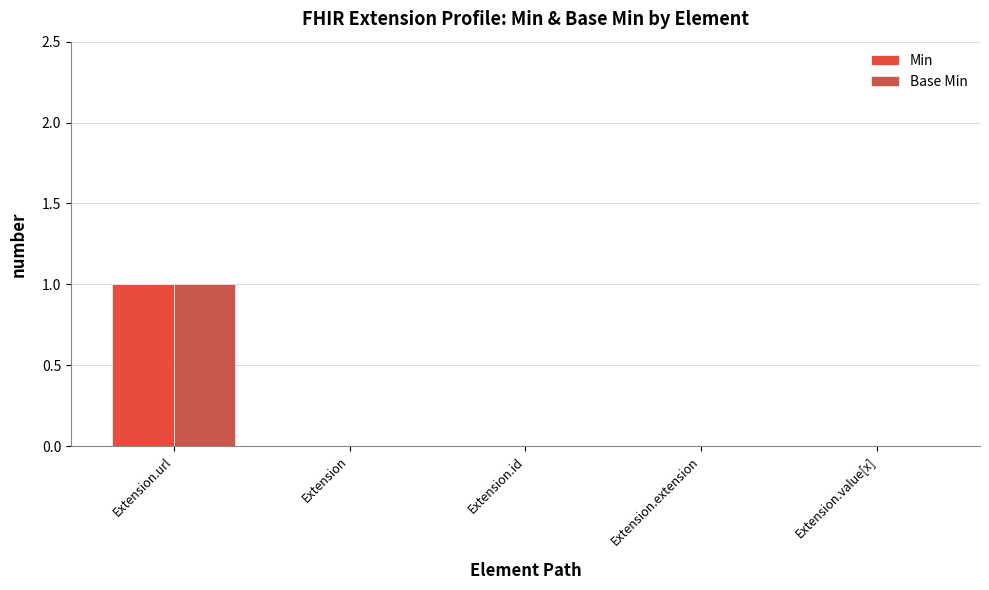

Which category has the highest value in the Min series?

Extension.url